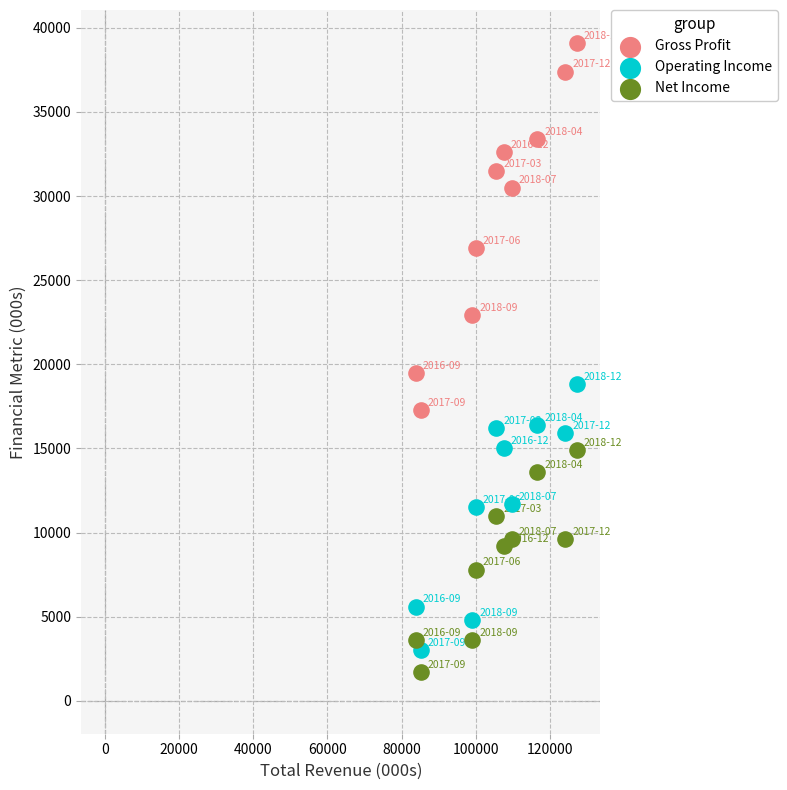

Which series has the largest Y range (max minus min)?

Gross Profit